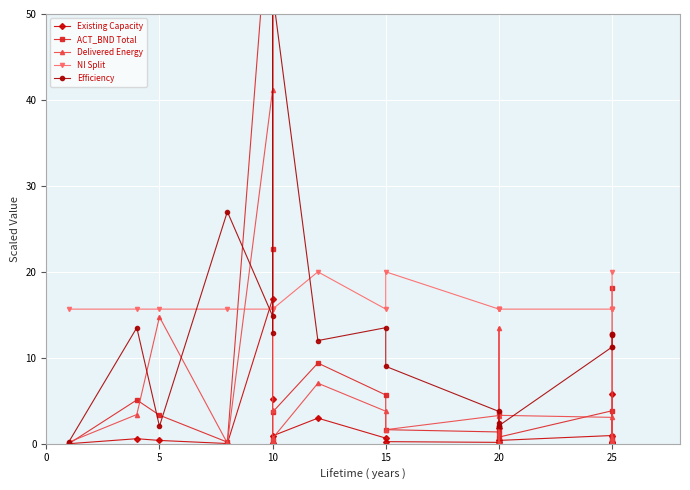

Reading left to right, what are all the values shown in this chart?

Existing Capacity: 0.0	0.6	0.4	0.0	16.9	5.2	0.1	0.9	3.0	0.6	0.2	0.2	0.0	1.8	0.4	1.0	0.1	0.2	0.0	5.8
ACT_BND Total: 0.0	5.1	3.3	0.2	68.0	22.6	0.5	3.7	9.4	5.7	1.6	1.4	0.0	3.6	0.8	3.8	0.5	0.9	0.2	18.1
Delivered Energy: 0.2	3.4	14.8	0.1	41.2	3.9	0.3	0.6	7.0	3.8	1.6	3.3	0.1	13.5	3.3	3.1	0.4	0.7	0.1	12.8
NI Split: 15.7	15.7	15.7	15.7	15.7	15.7	15.7	15.7	20.0	15.7	20.0	15.7	15.7	15.7	15.7	15.7	15.7	15.7	15.7	20.0
Efficiency: 0.2	13.5	2.0	27.0	14.8	52.5	12.9	52.5	12.0	13.5	9.0	3.8	2.1	2.4	2.1	11.2	11.2	12.8	12.6	12.8